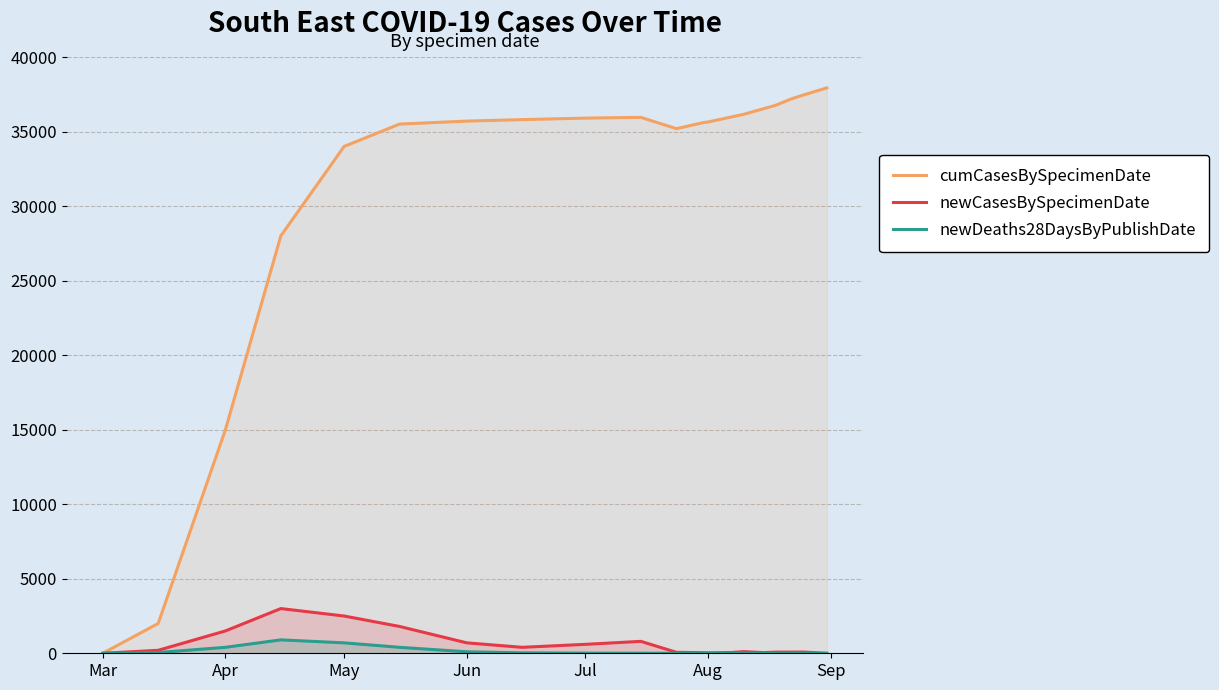

Rank the series by their maximum value, from lowest to highest.

newDeaths28DaysByPublishDate, newCasesBySpecimenDate, cumCasesBySpecimenDate